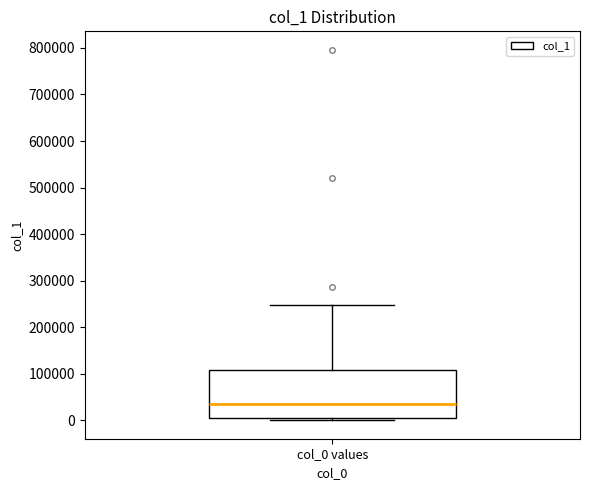

Transcribe this box plot: give where the median line is, the range the box spans, and where the two whiskers end, as read against the y-axis. The values are not printed on the chart, so give them approximately, as read against the axis.

median 30000, box 0 to 110000, whiskers 0 (just below the box's lower edge) to 250000